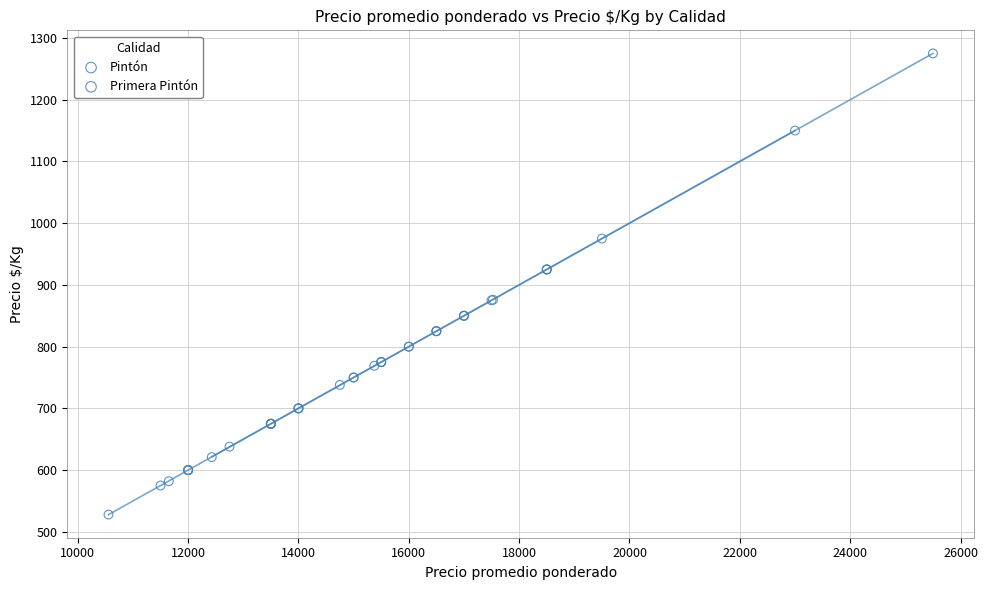

Which series reaches the maximum Y coordinate?

Primera Pintón